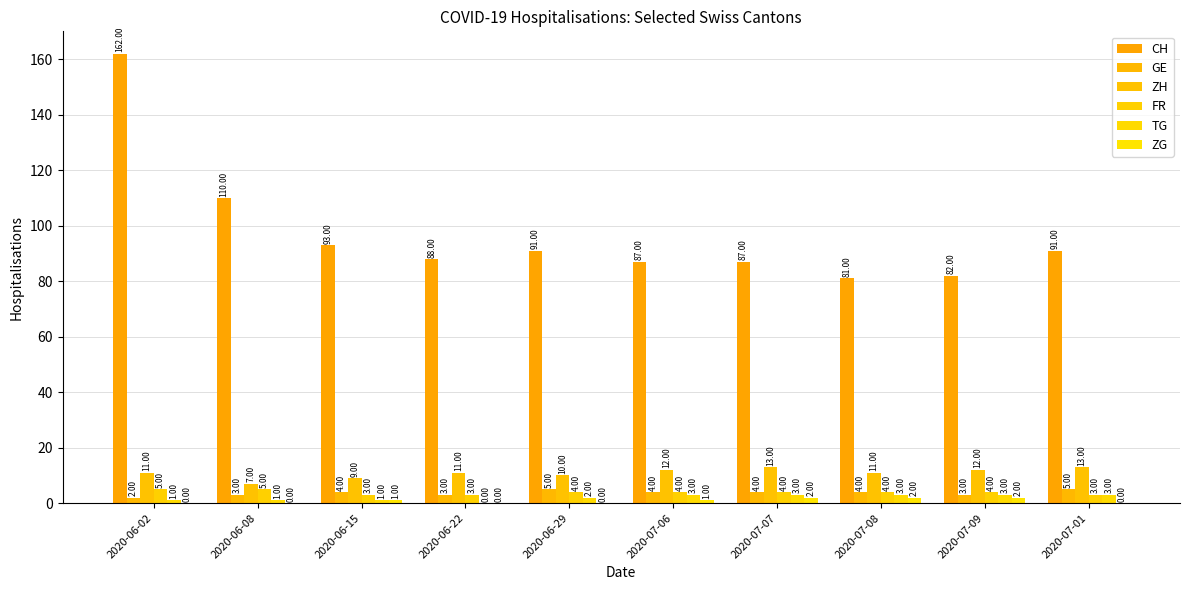

What is the approximate value of GE at 2020-07-06?

4